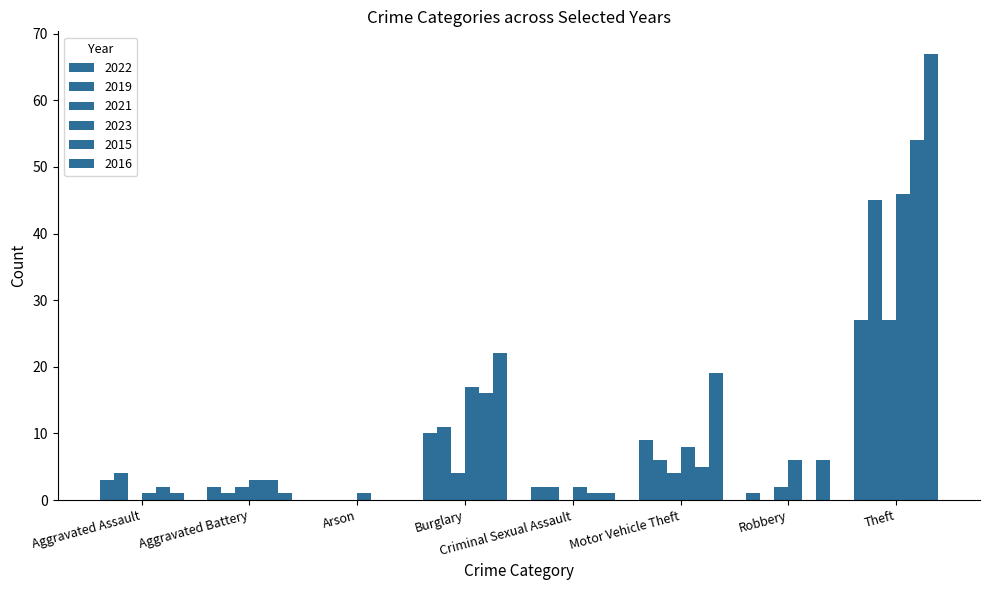

What is the difference between the maximum and second lowest values in the 2022 series?

53